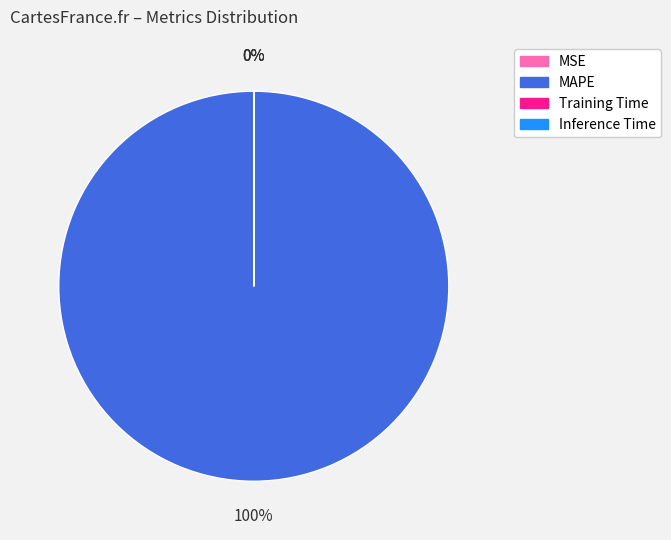

Which slice is the largest?

MAPE